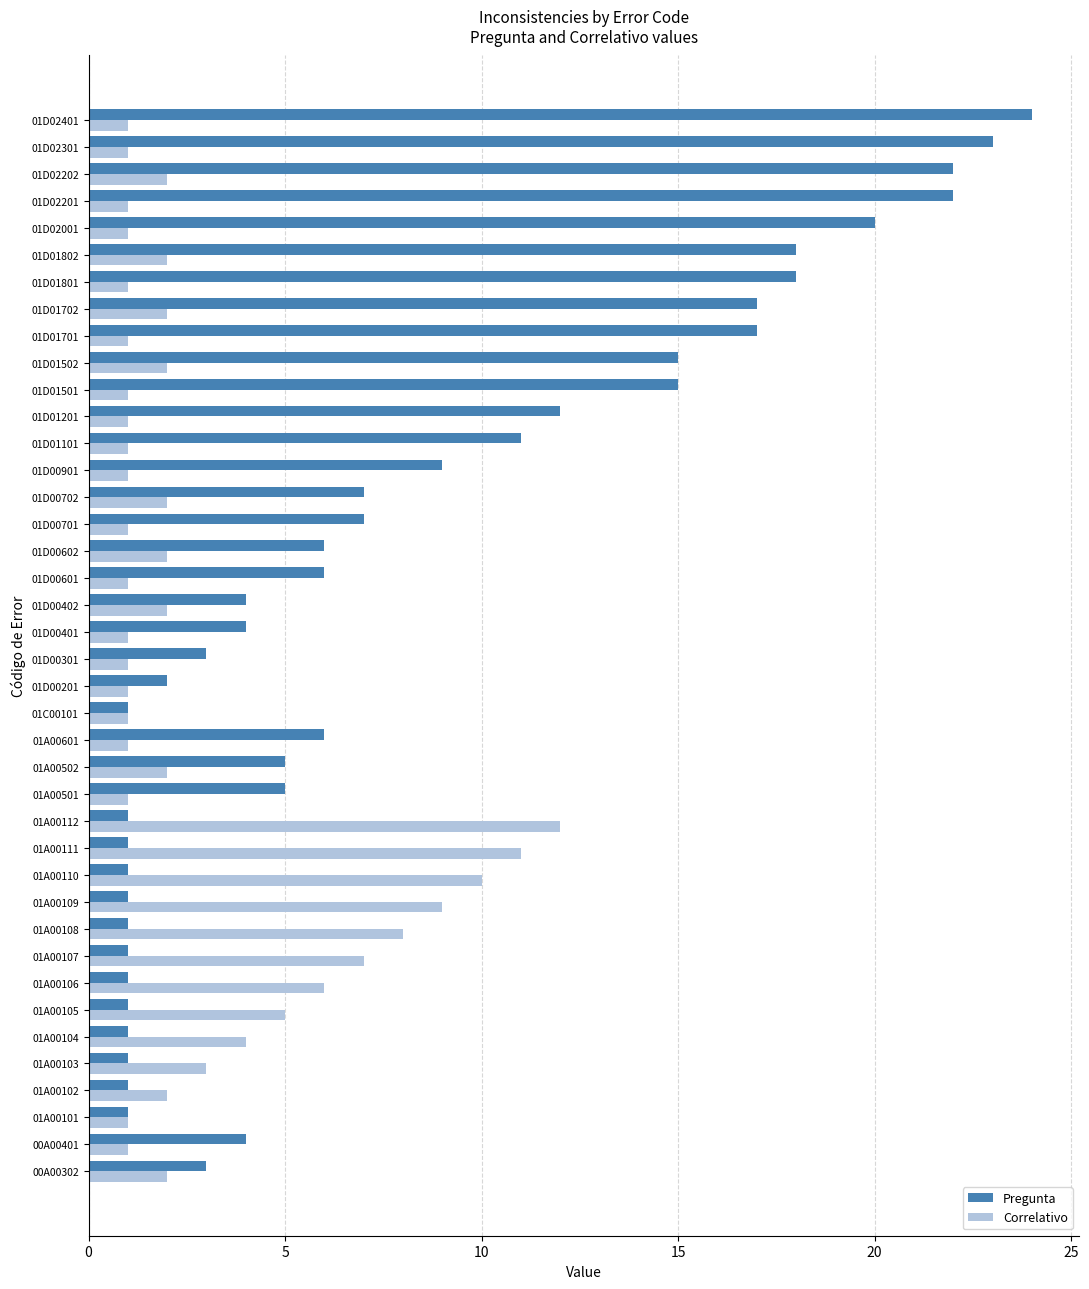

How many categories are shown in the chart?

40